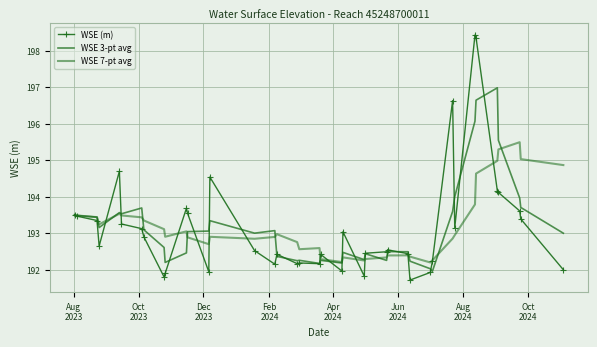

What is the difference between the maximum and minimum values in the WSE (m) series?

6.7